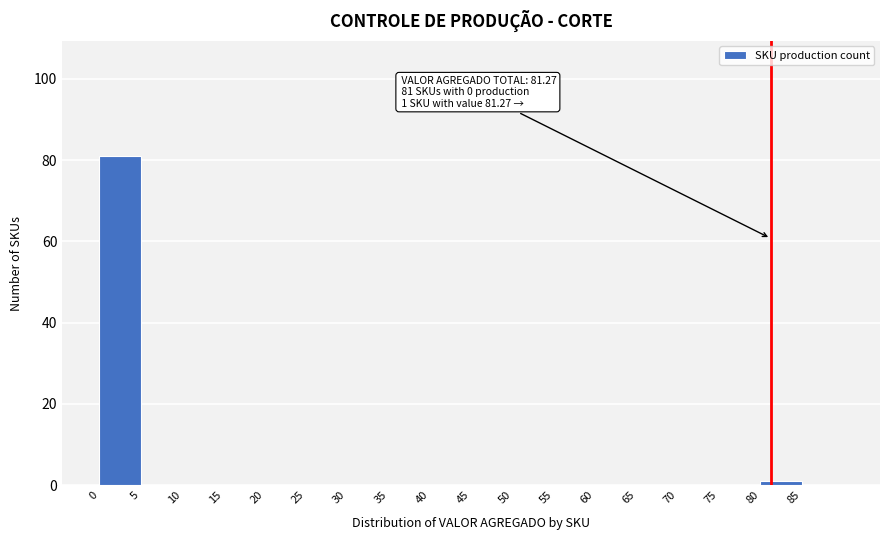

Which range on the x-axis has the tallest bar?

0 to 5